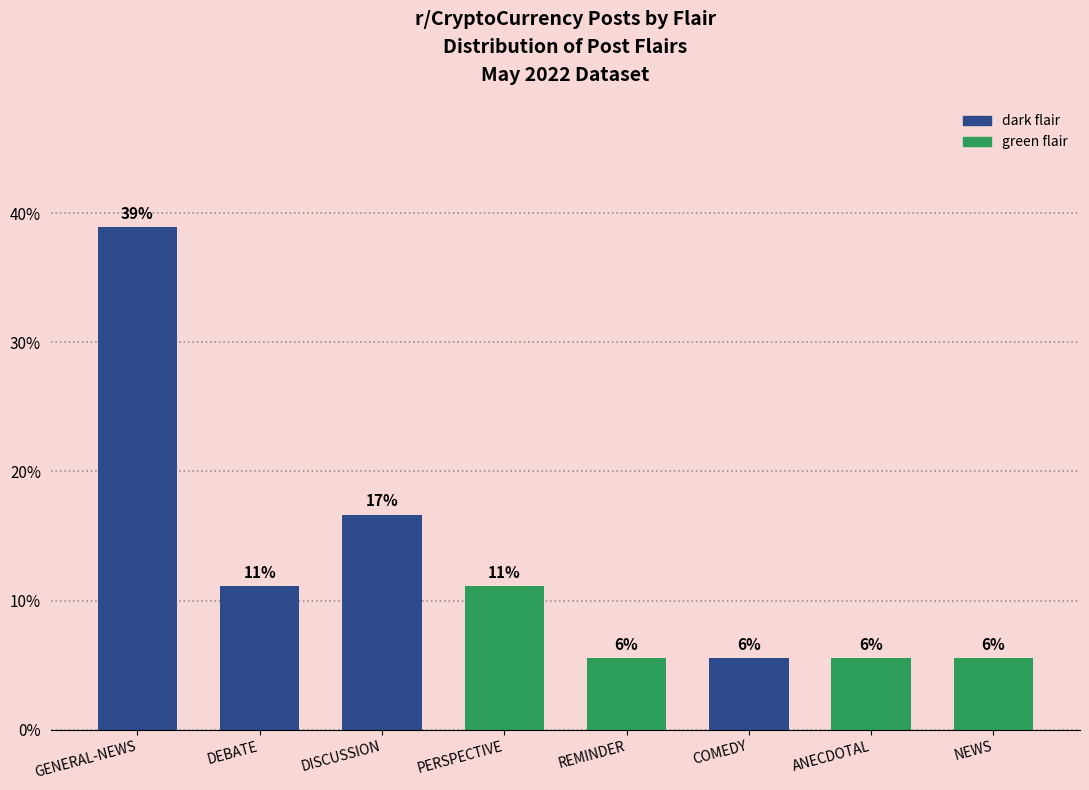

Reading right to left, transcribe all the data shown in this chart.

dark flair: 0.0	0.0	5.6	0.0	0.0	16.7	11.1	38.9
green flair: 5.6	5.6	0.0	5.6	11.1	0.0	0.0	0.0